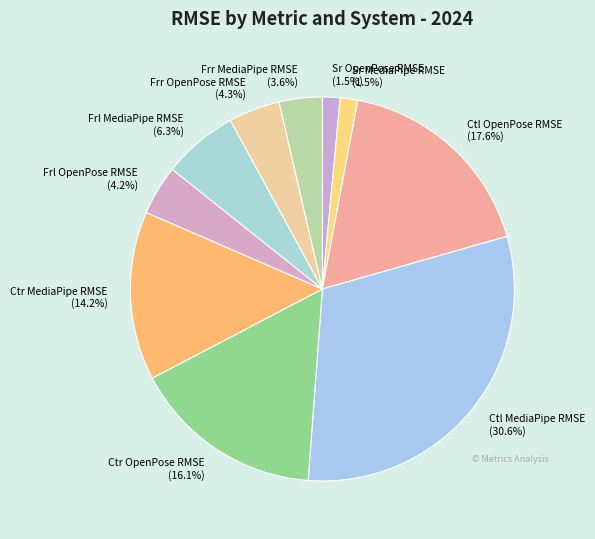

To the nearest percent, what portion does Frr OpenPose RMSE represent?

4%